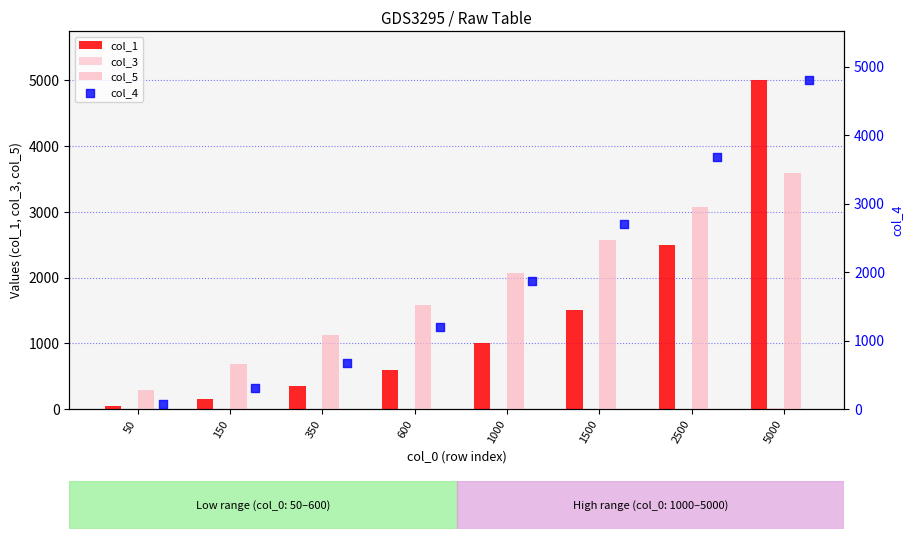

Which series reaches the maximum Y coordinate?

col_1